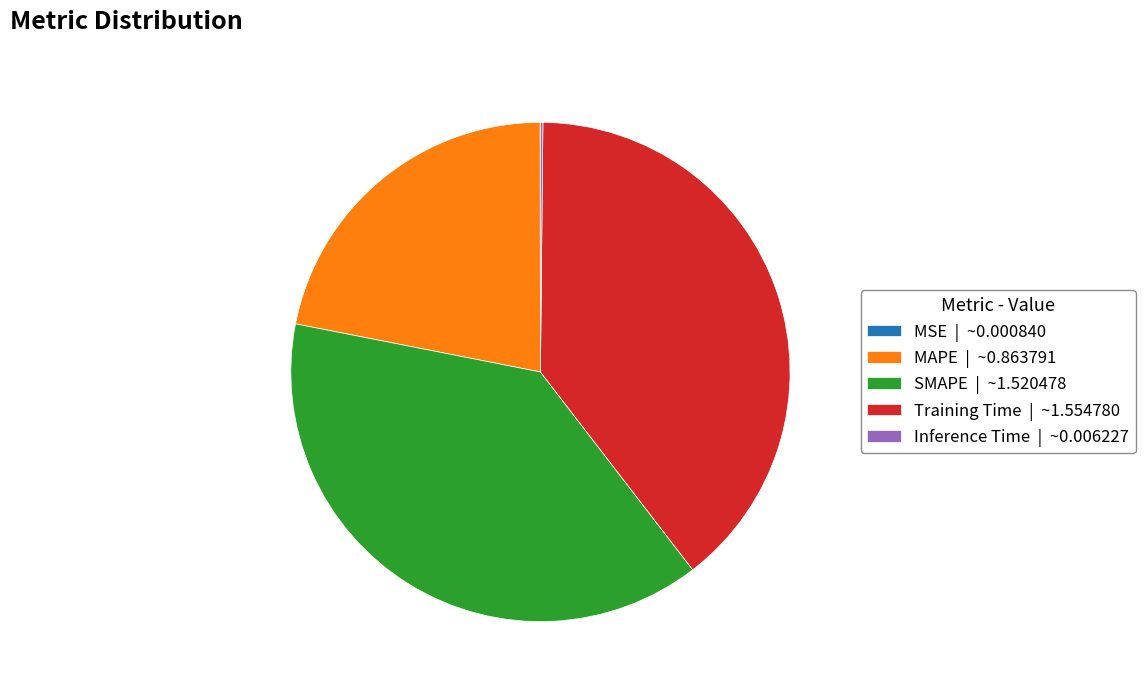

What is the ratio of the value at SMAPE | ~1.520478 to the value at Training Time | ~1.554780?

1.0